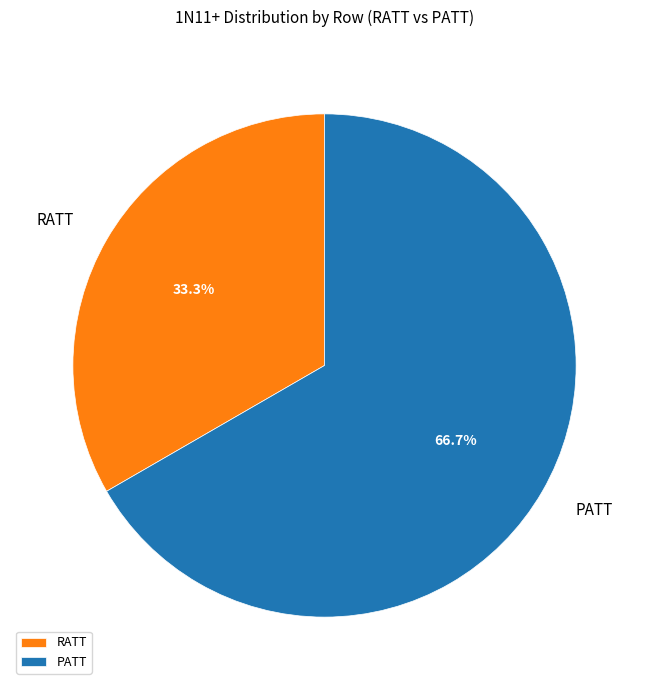

To the nearest percent, what portion does PATT represent?

67%